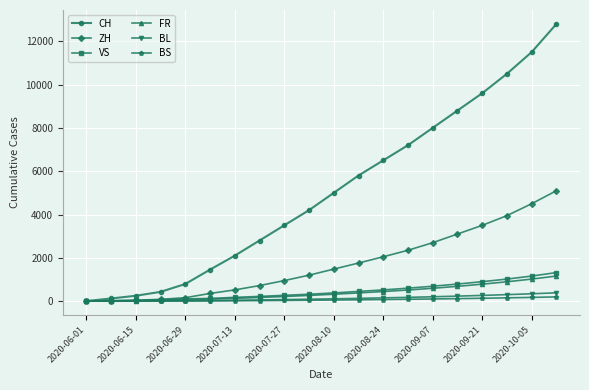

What is the maximum value shown in the chart?

12800